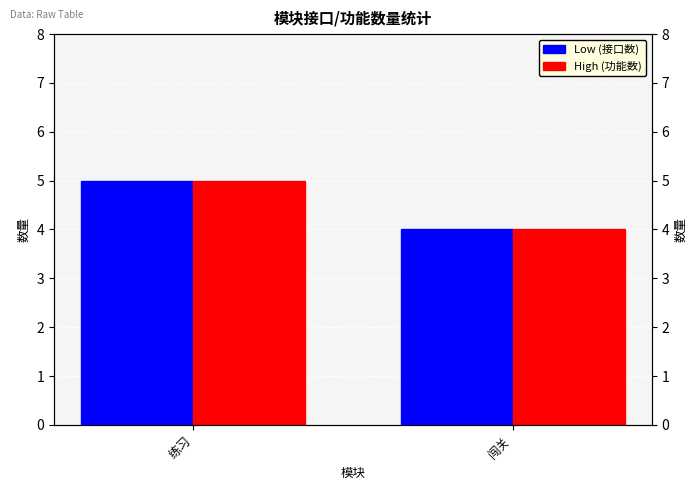

Is the value of Low (接口数) at 闯关 greater than the value of High (功能数) at 练习?

No